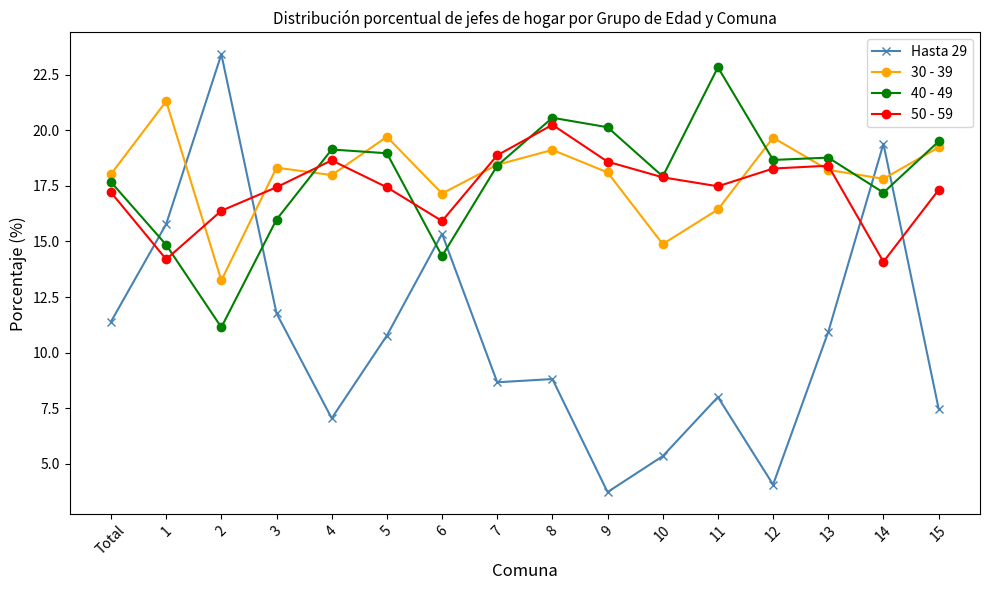

What is the label of the 11th point from the left?

10